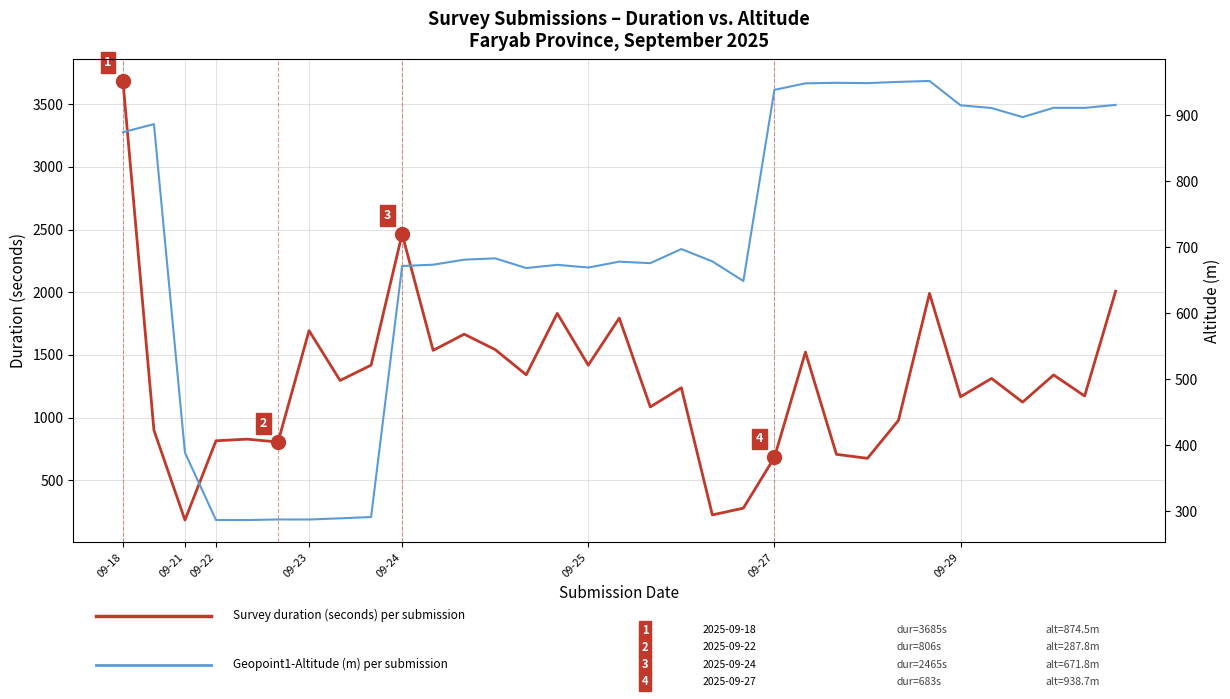

How many series are shown in this chart?

2